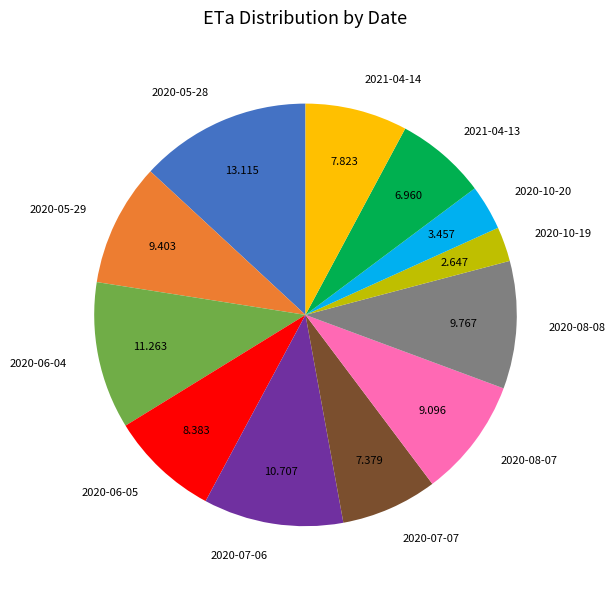

Do 2020-10-19 and 2020-06-04 together represent more than half of the pie?

No